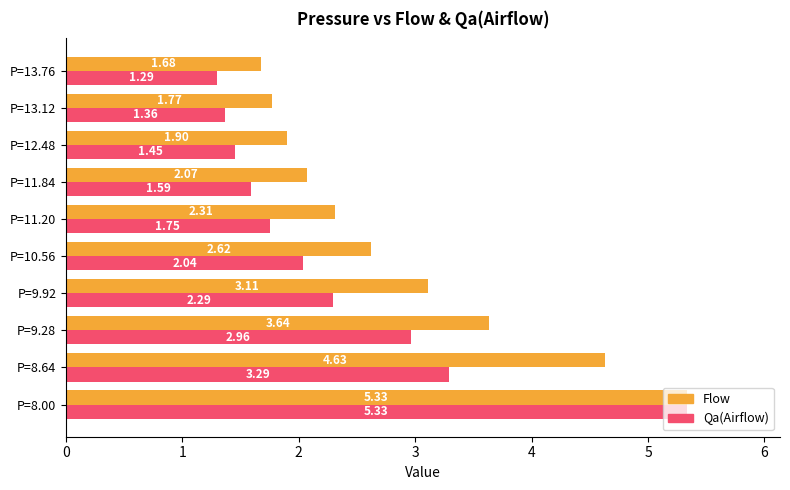

What is the sum of the Flow values at P=12.48 and P=13.12?

3.7